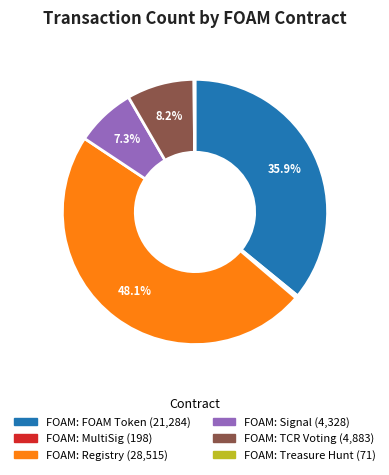

What is the largest slice in the pie chart?

FOAM: Registry